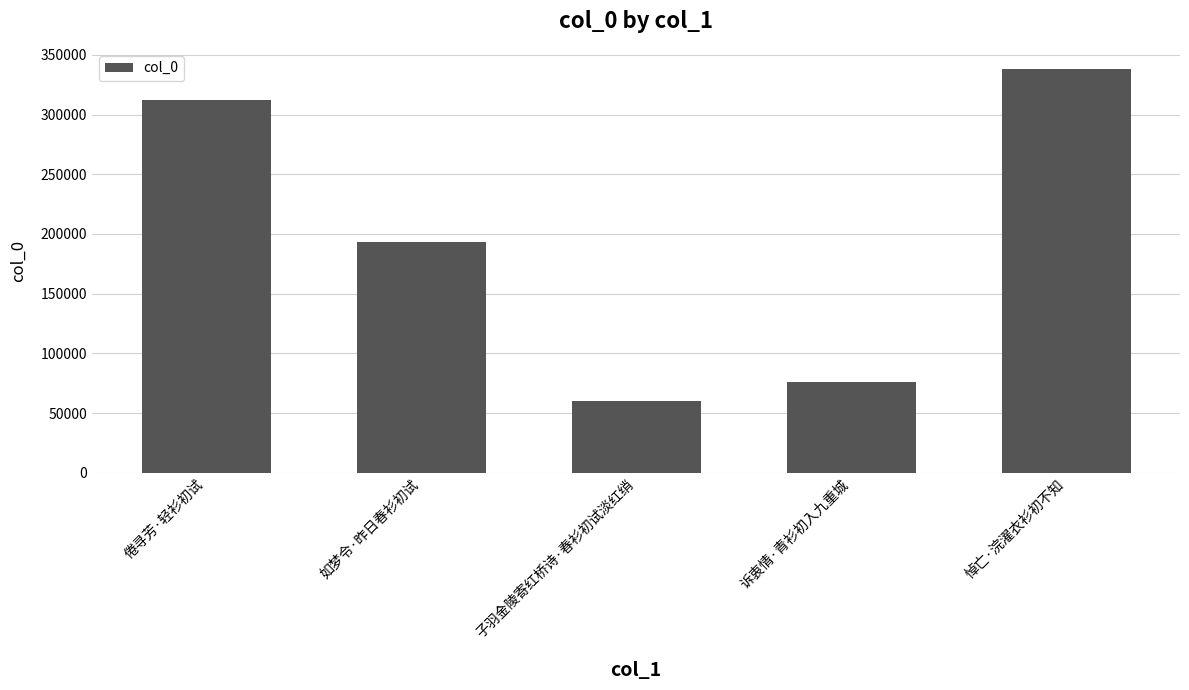

What is the approximate value at 如梦令·昨日春衫初试, to the nearest 100?

193400